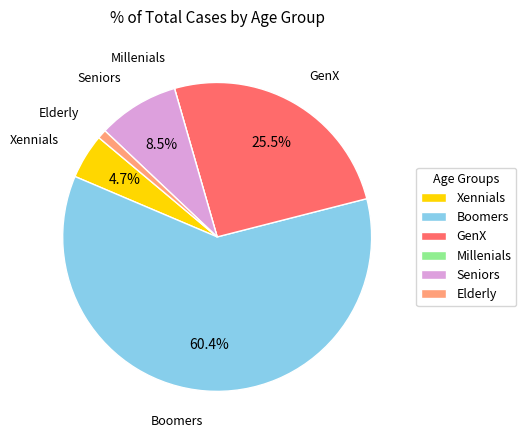

True or false: Seniors accounts for 1% of the total.

False